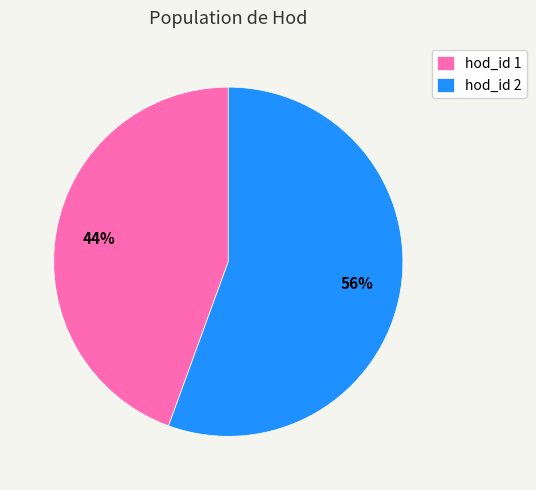

How many slices are in this pie chart?

2